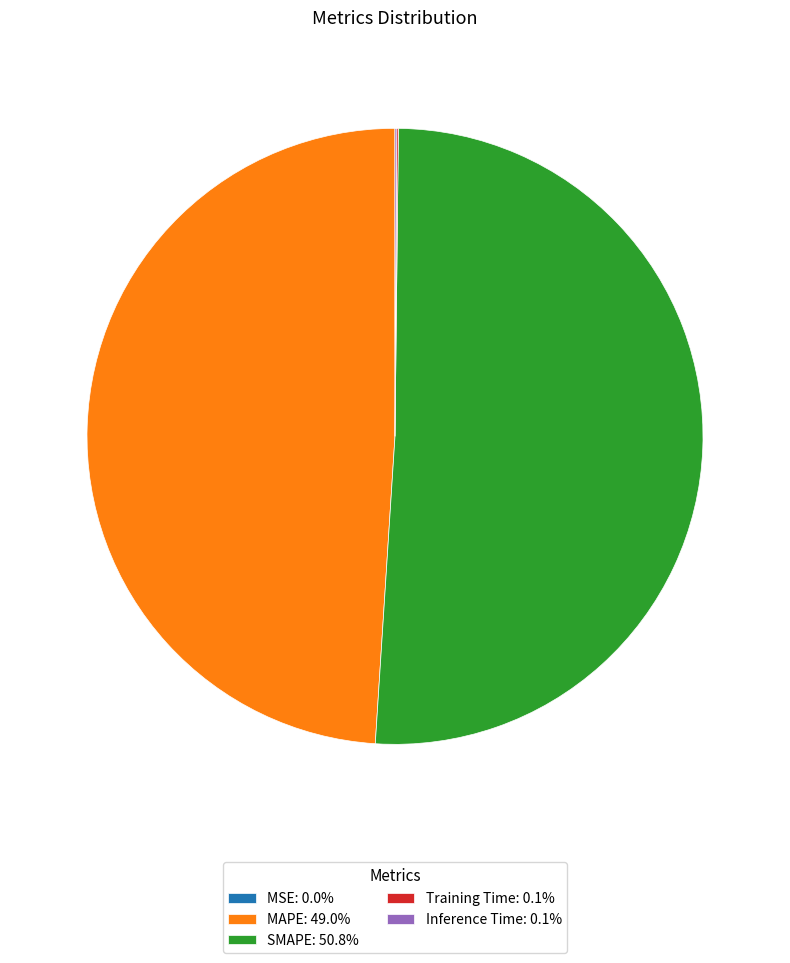

Is there a majority slice in this chart?

Yes